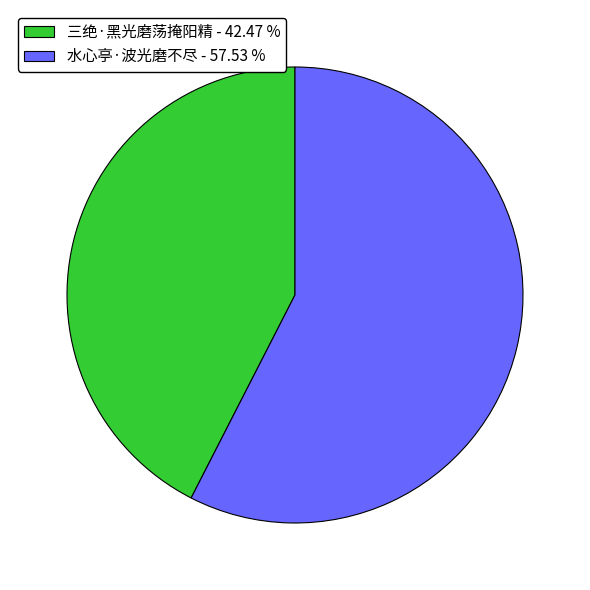

How many slices are in this pie chart?

2